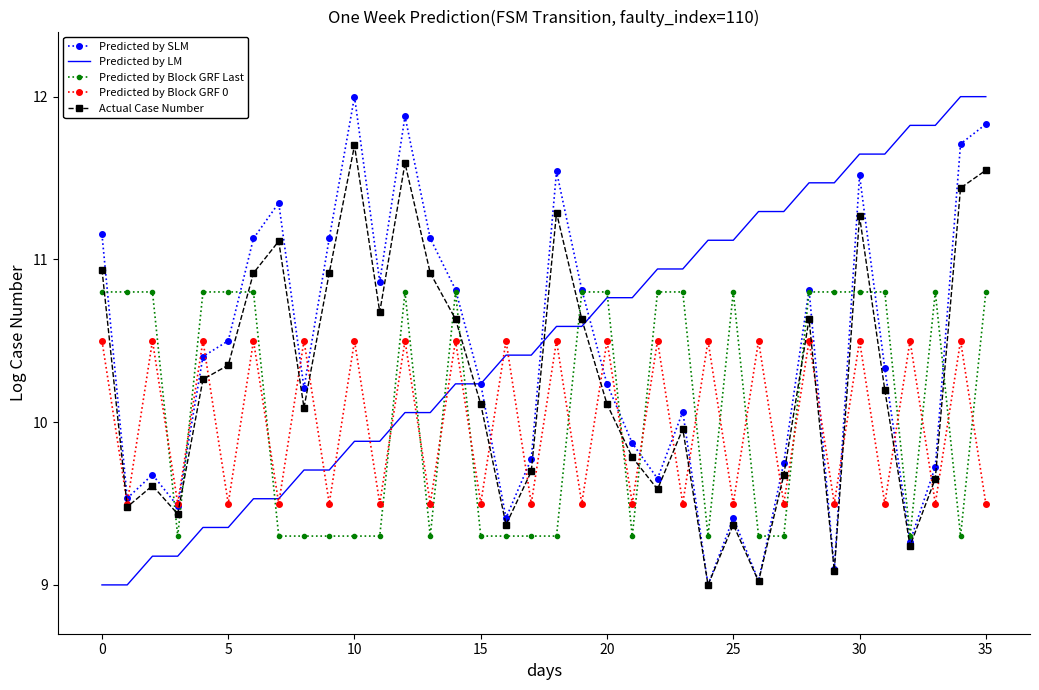

List the series in order of their overall mean, lowest first.

Predicted by Block GRF 0, Predicted by Block GRF Last, Actual Case Number, Predicted by SLM, Predicted by LM